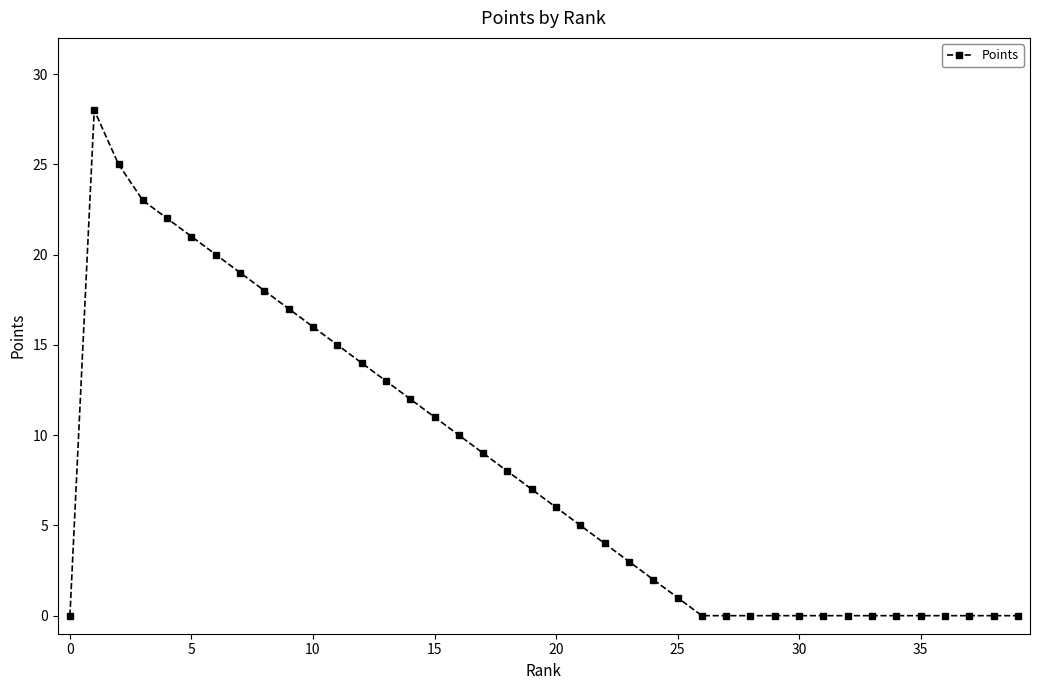

What is the sum of all values?

329